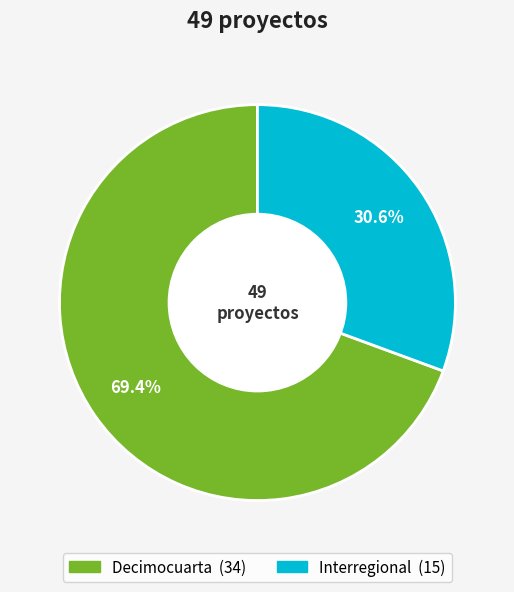

To the nearest percent, what portion does Interregional represent?

31%